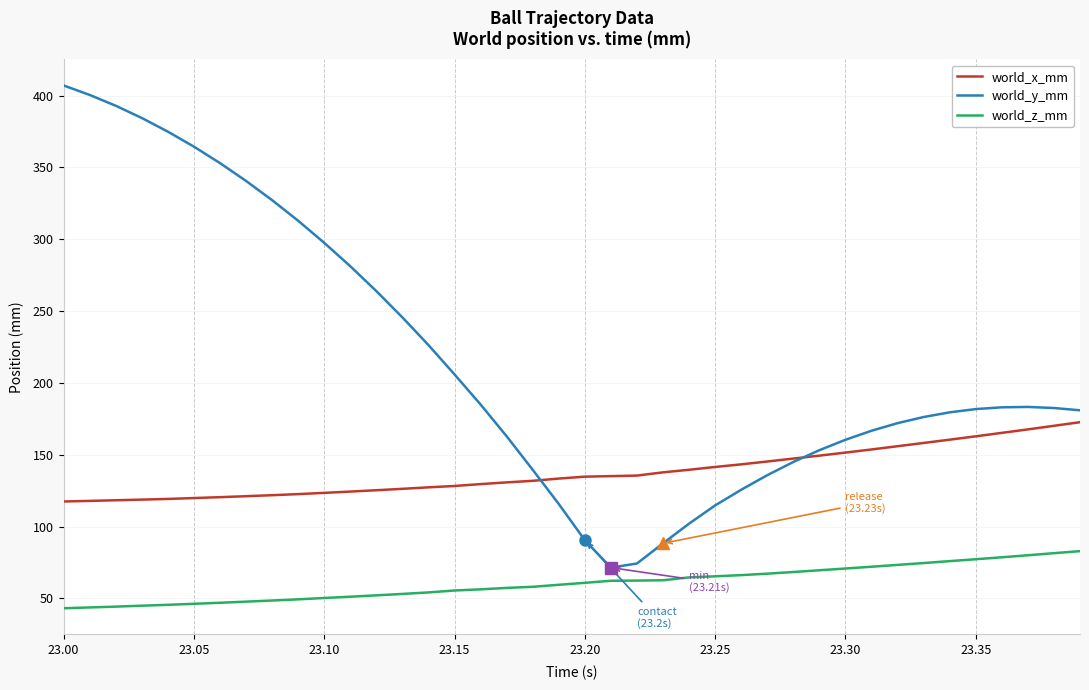

What is the greatest value displayed?

407.1